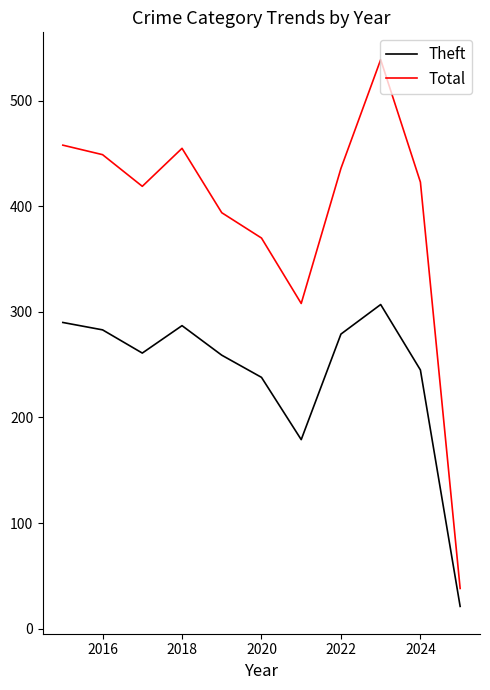

How many interior local valleys does the Total series have?

2